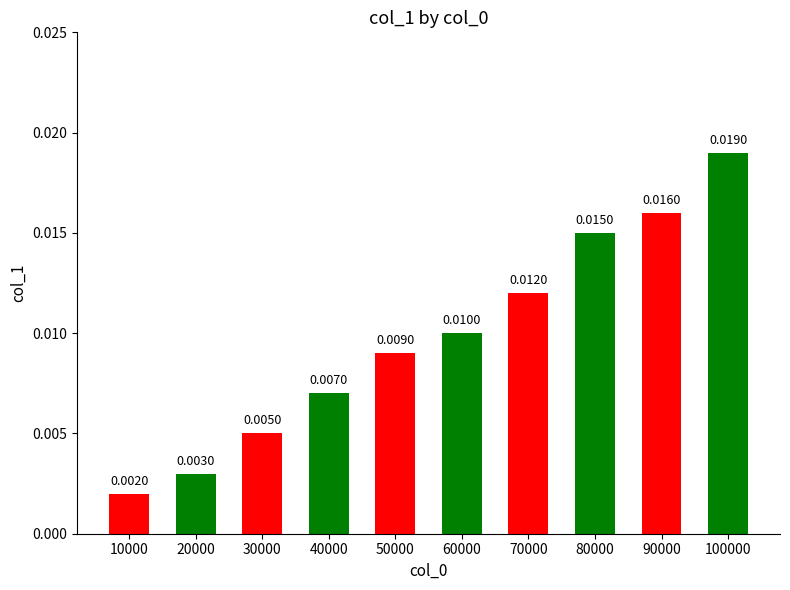

List the labels in order of value, smallest first.

10000, 20000, 30000, 40000, 50000, 60000, 70000, 80000, 90000, 100000